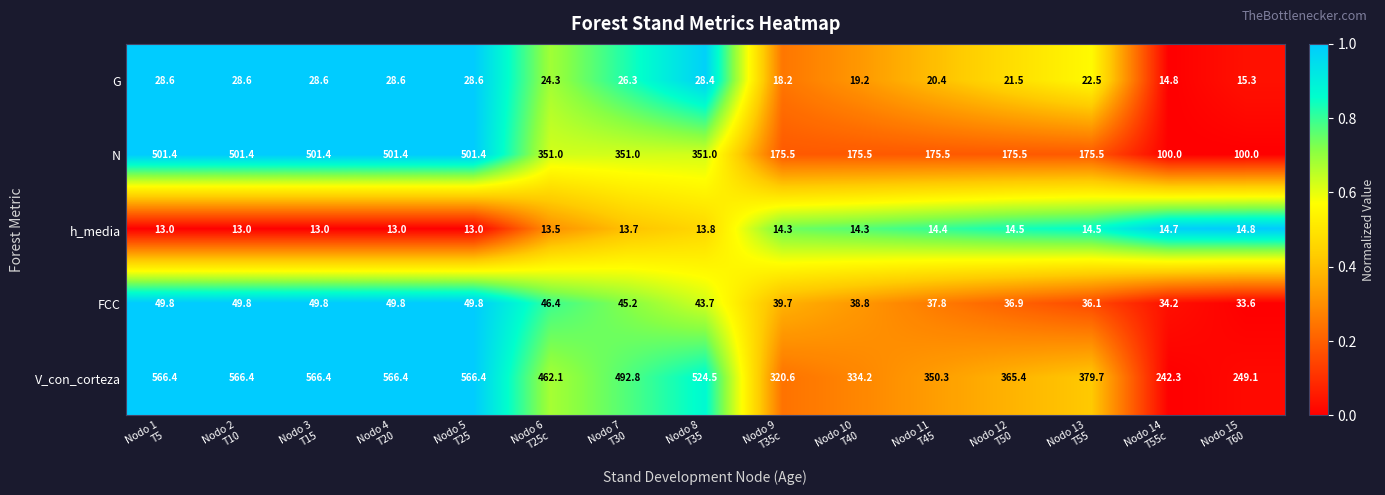

Which series changed the most between Nodo 3
T15 and Nodo 14
T55c?

N